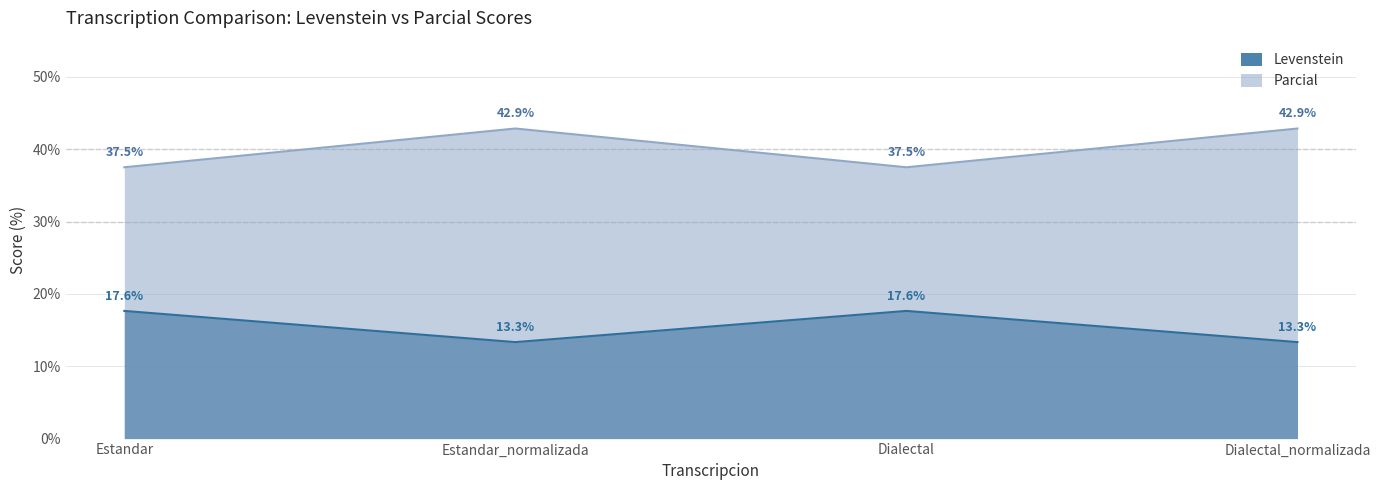

True or false: Parcial has more than 2 points higher than both neighbors.

False